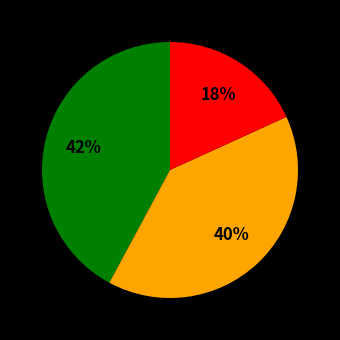

To the nearest percent, what is the average slice percentage?

33%